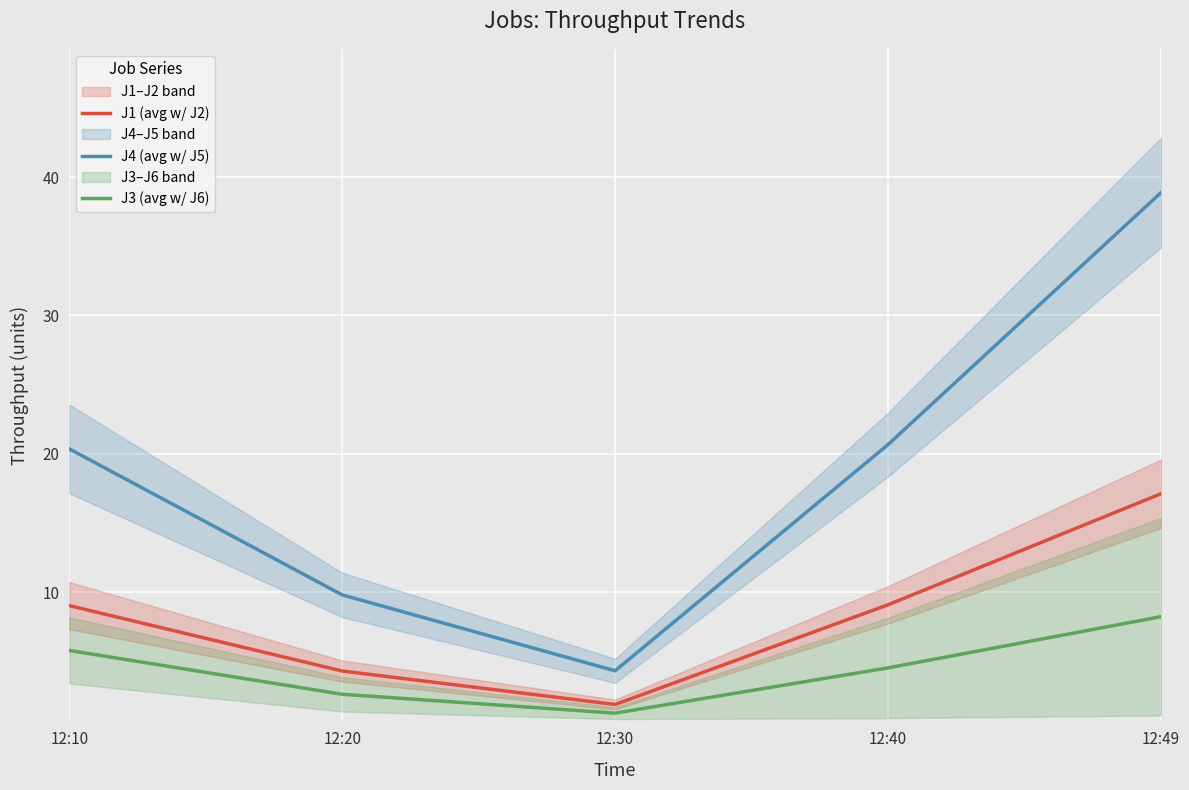

Reading right to left, list all the values displayed in this chart.

J1 (avg w/ J2): 17.1	9.1	1.9	4.3	9.0
J4 (avg w/ J5): 38.9	20.7	4.3	9.8	20.4
J3 (avg w/ J6): 8.2	4.5	1.3	2.6	5.8